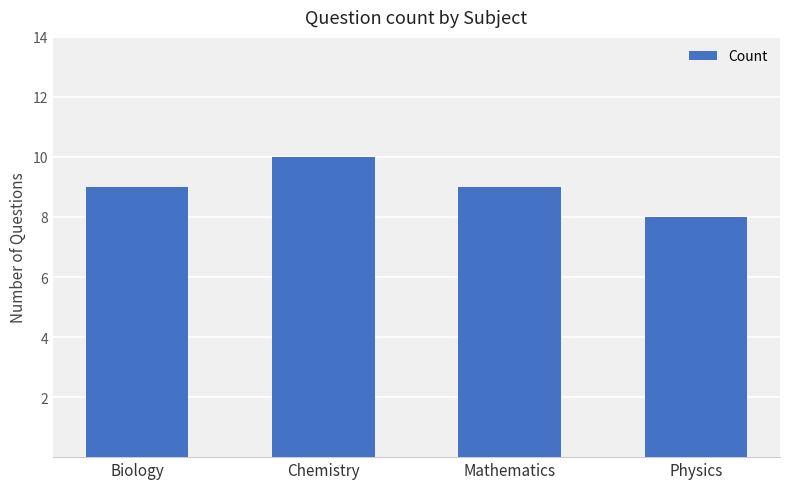

What is the approximate value at Mathematics?

9